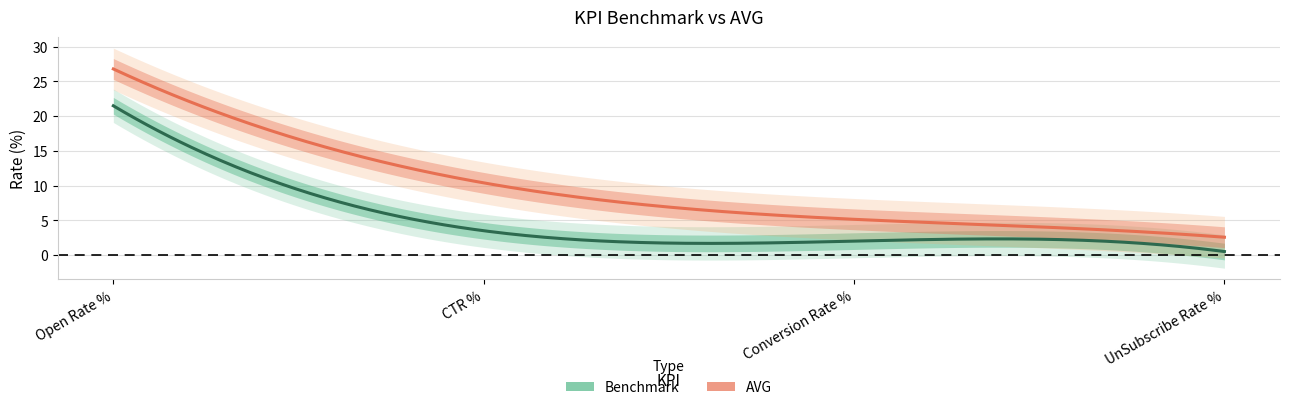

True or false: AVG and Benchmark cross at least once.

False